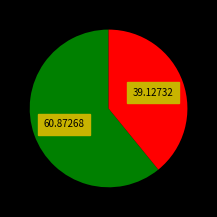

How many slices are in this pie chart?

2